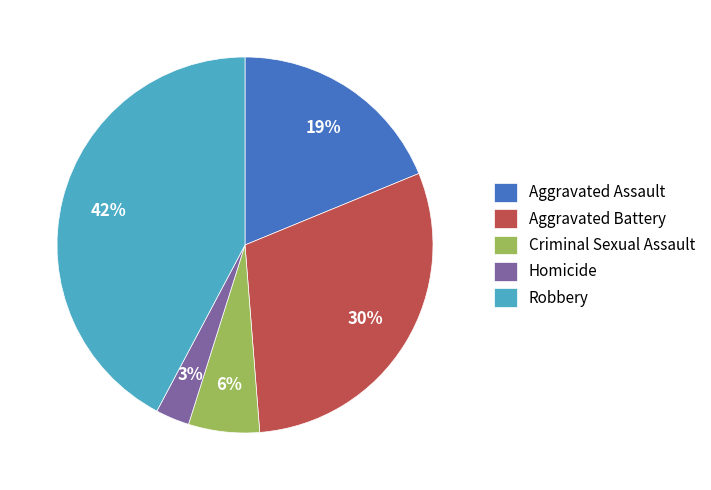

To the nearest percent, what is the difference between the Robbery and Aggravated Assault slice percentages?

23%